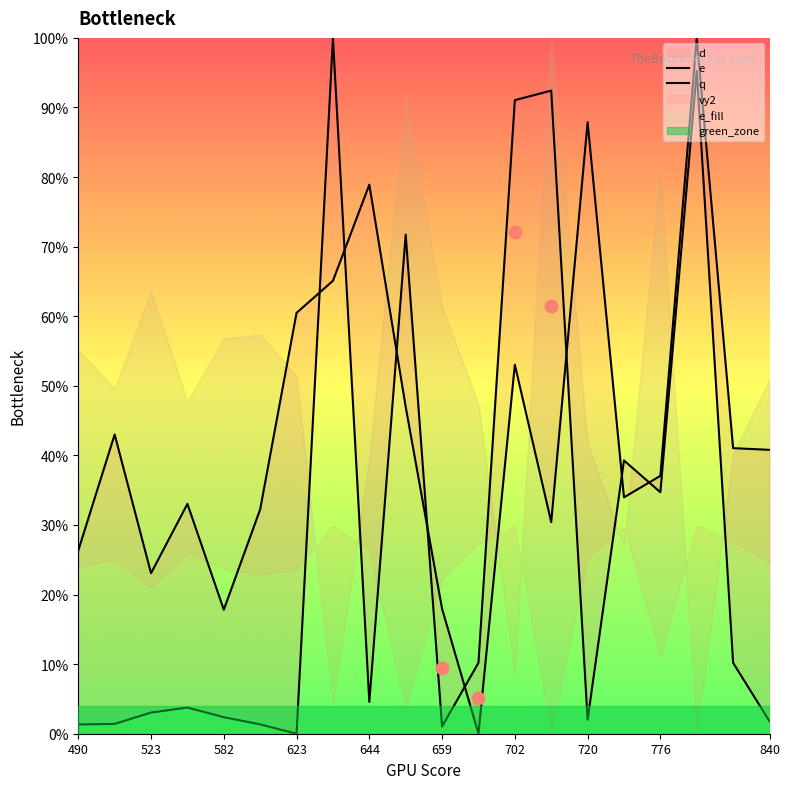

Which series has the widest spread of Y values?

e